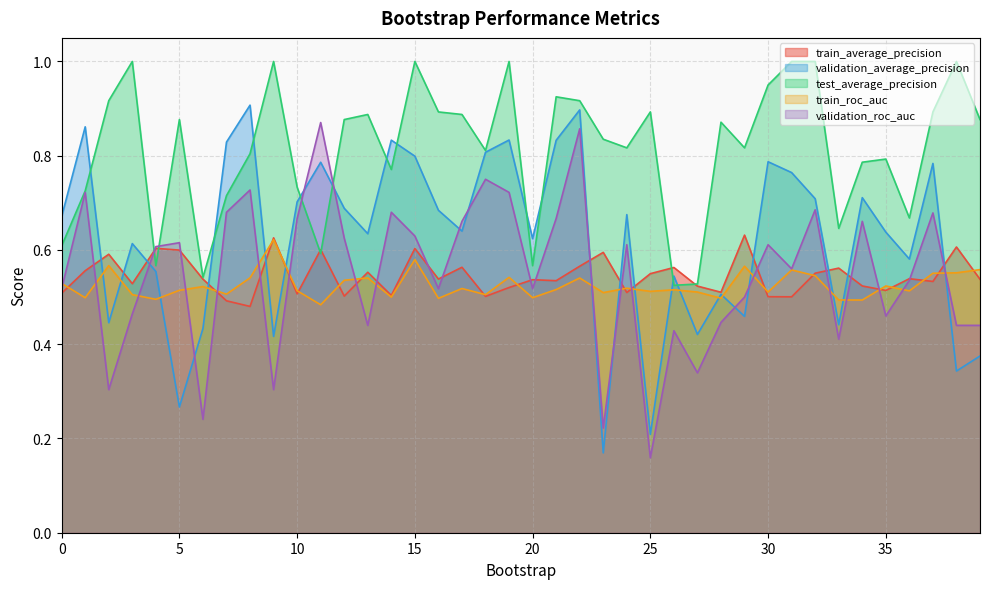

Is the value of test_average_precision at 35 greater than the value of train_average_precision at 3?

Yes